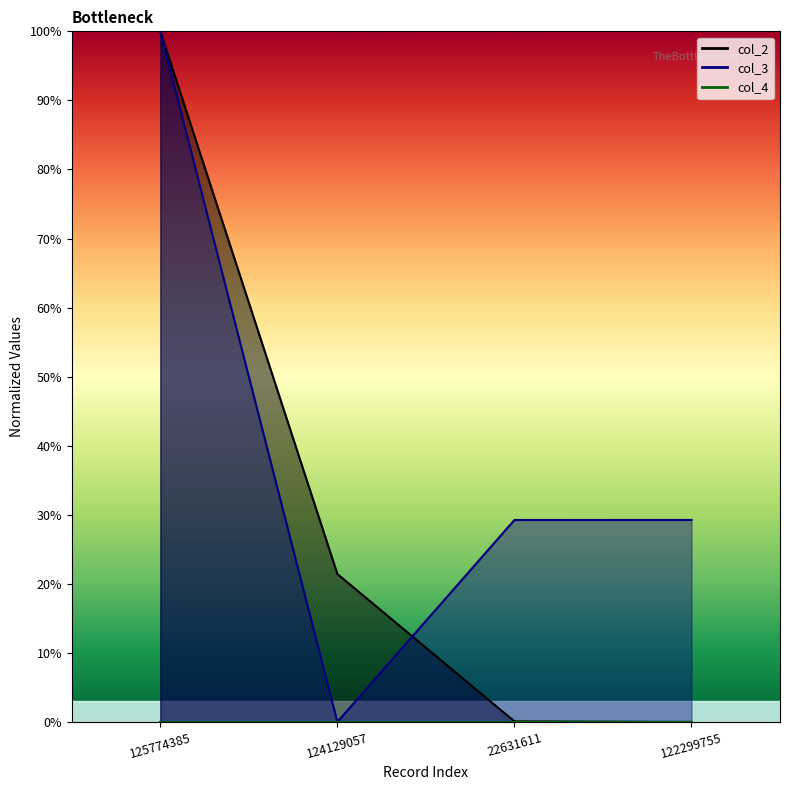

Which series has the widest spread of values?

col_2